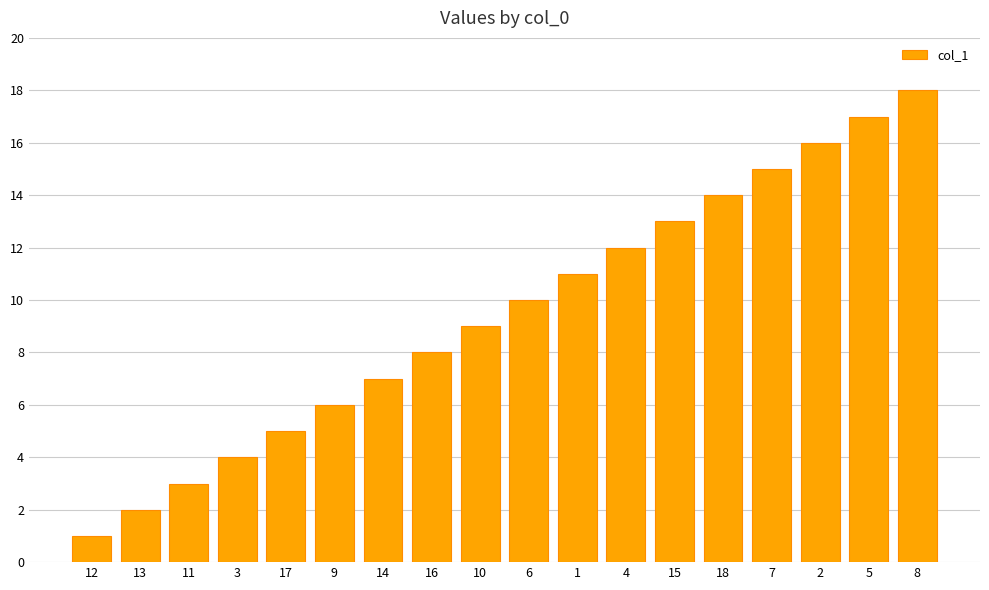

What is the label of the 14th bar from the right?

17